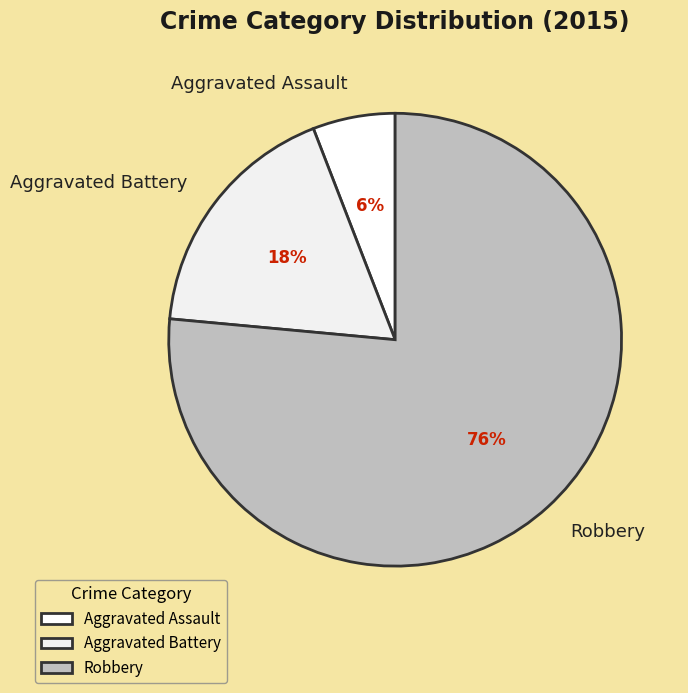

Is the sum of Robbery and Aggravated Battery greater than half?

Yes